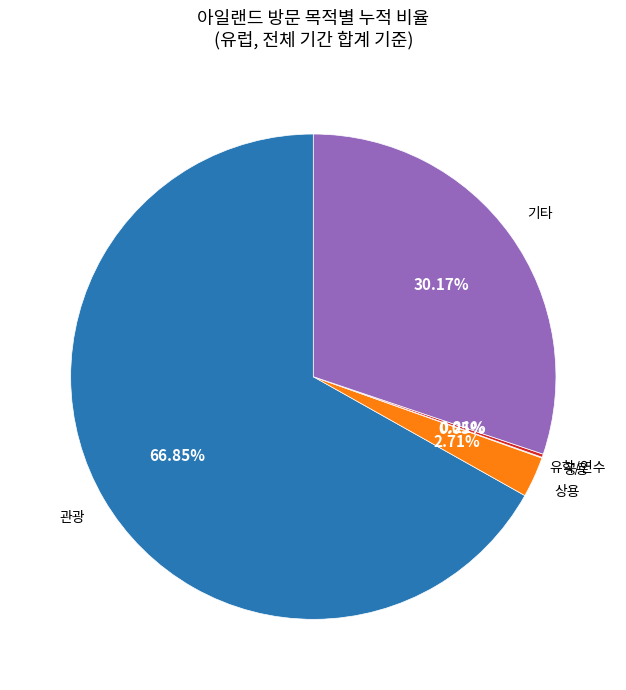

Is there any slice that represents more than half of the pie?

Yes